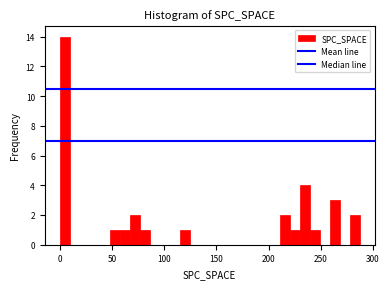

Around what value on the x-axis is the tallest bar? Give the approximate position of its centre, as read against the axis.

5